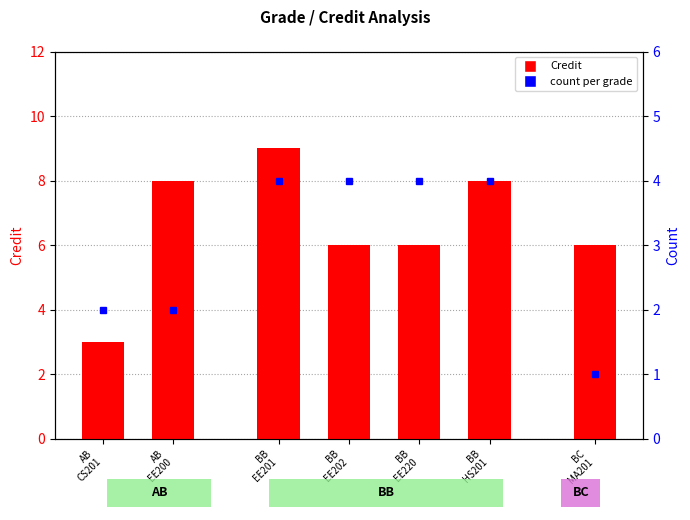

Rank the categories by value from lowest to highest.

AB
CS201, BB
EE202, BB
EE220, BC
MA201, AB
EE200, BB
HS201, BB
EE201